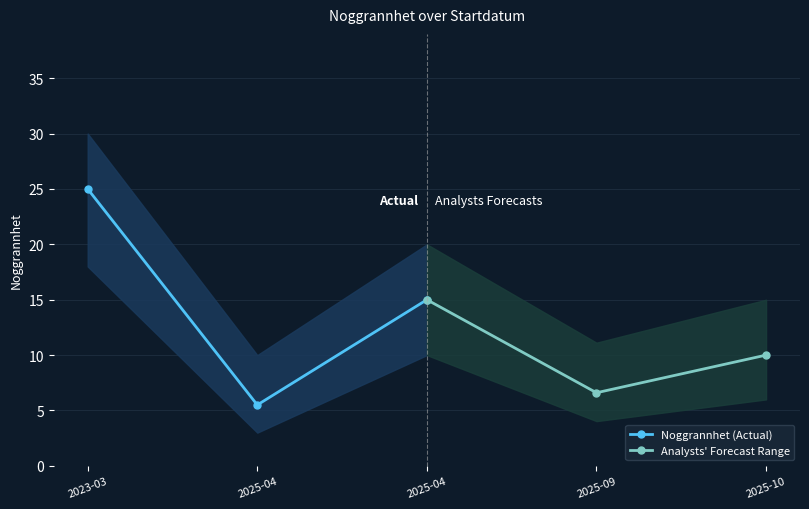

What is the greatest value displayed?

25.0